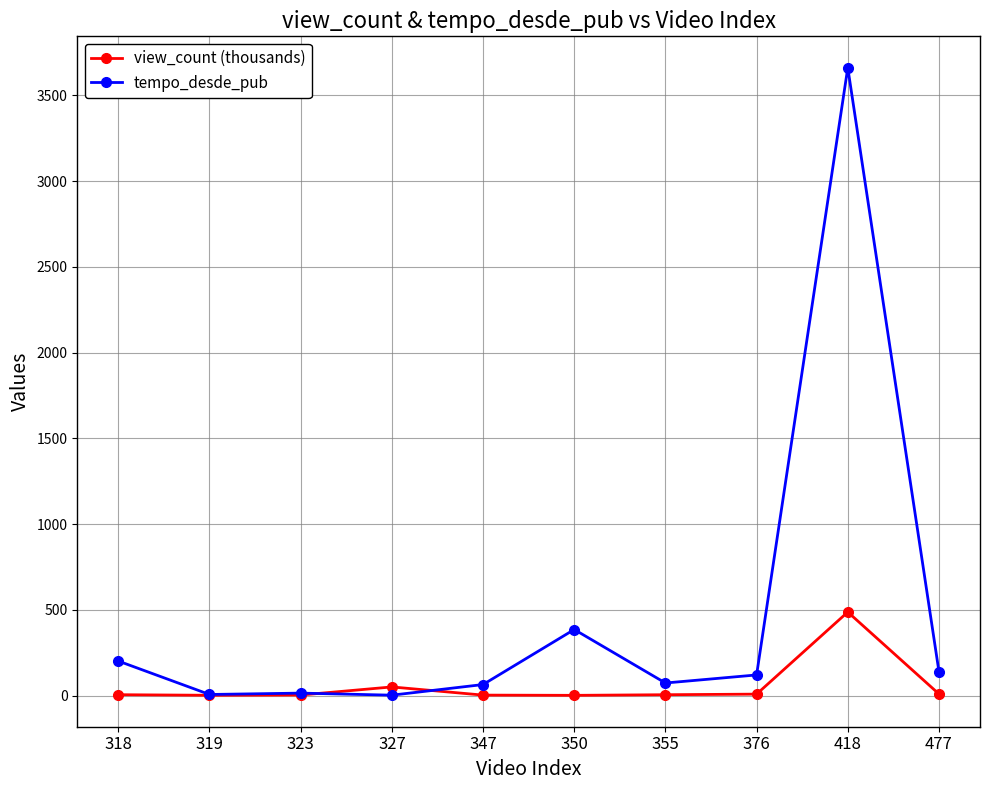

Where is tempo_desde_pub nearest to the value 1832?

350